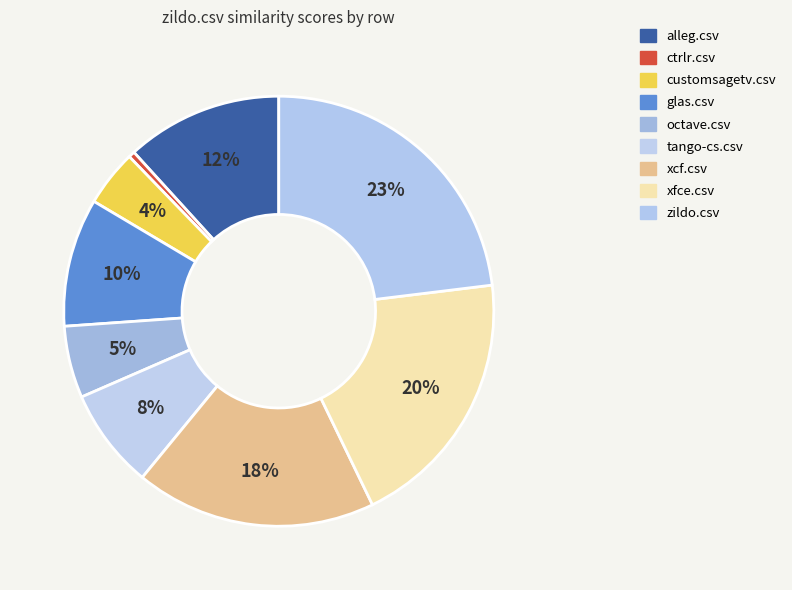

Count the number of slices in the pie.

9